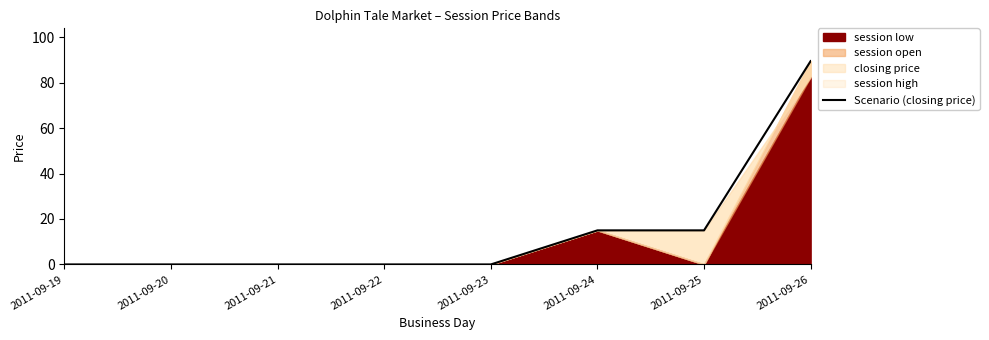

Reading right to left, transcribe all the data shown in this chart.

89.5	15.0	15.0	0.0	0.0	0.0	0.0	0.0